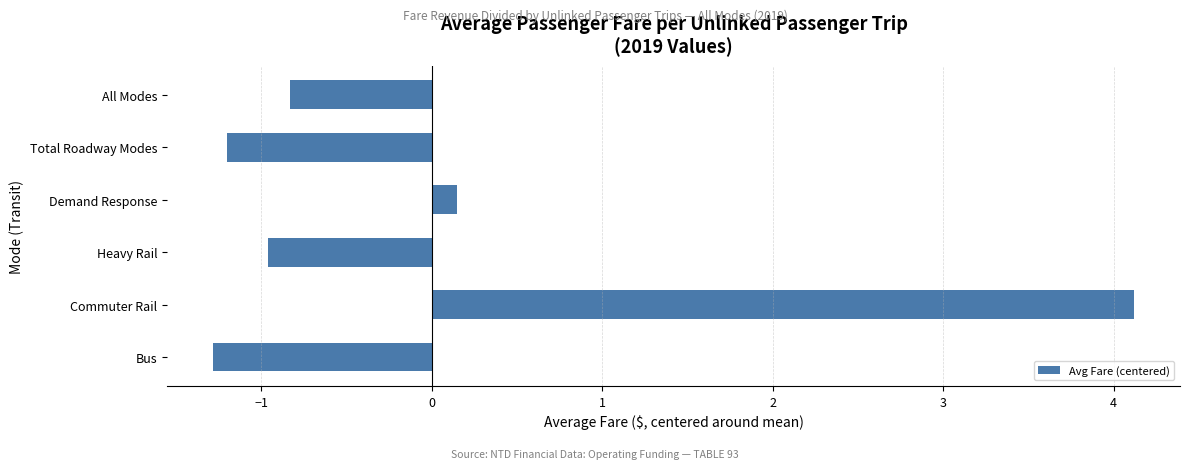

Which has a higher value, Commuter Rail or All Modes?

Commuter Rail